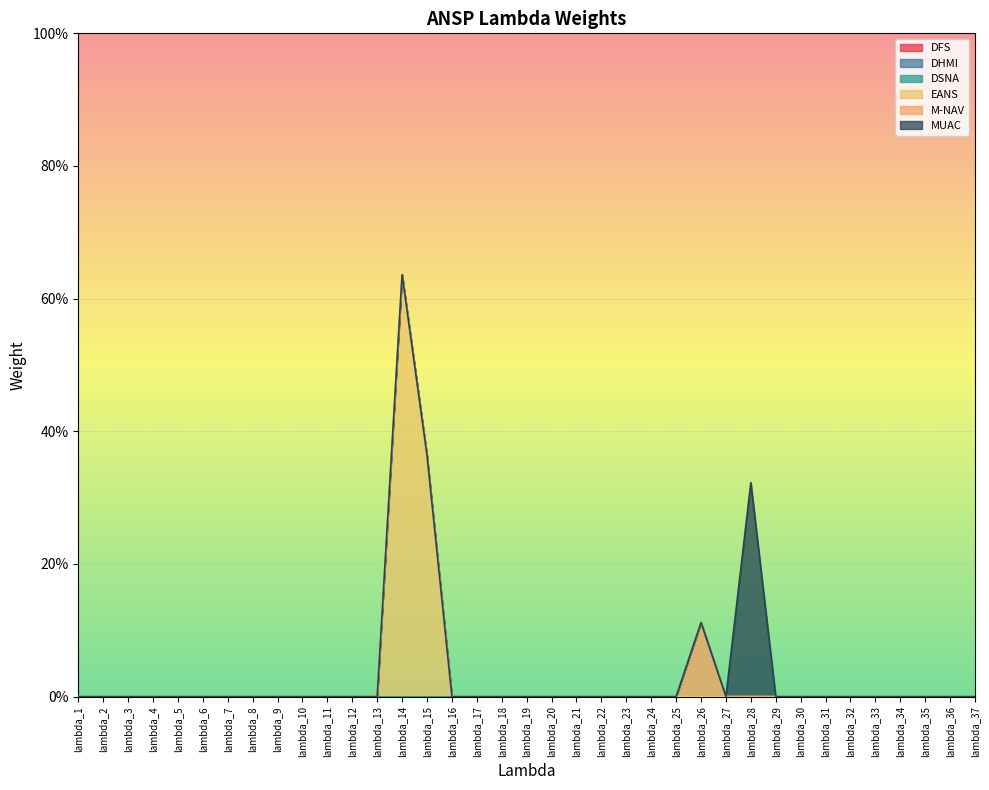

True or false: M-NAV has a value of 0.1 at lambda_30.

False